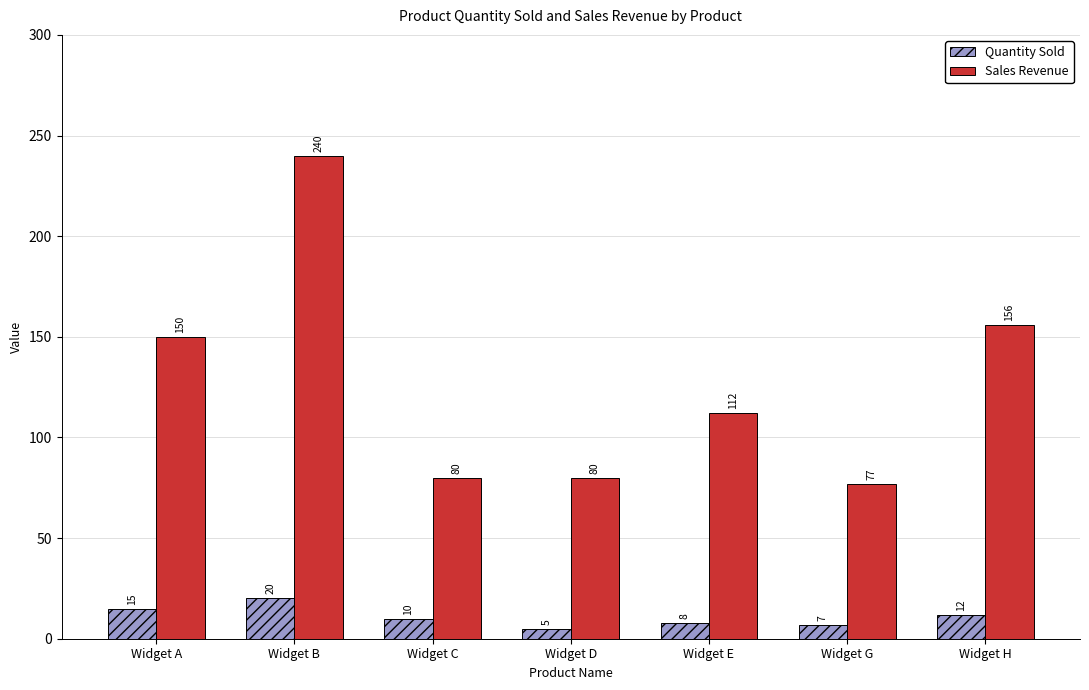

How many data points in Sales Revenue are less than 112?

3